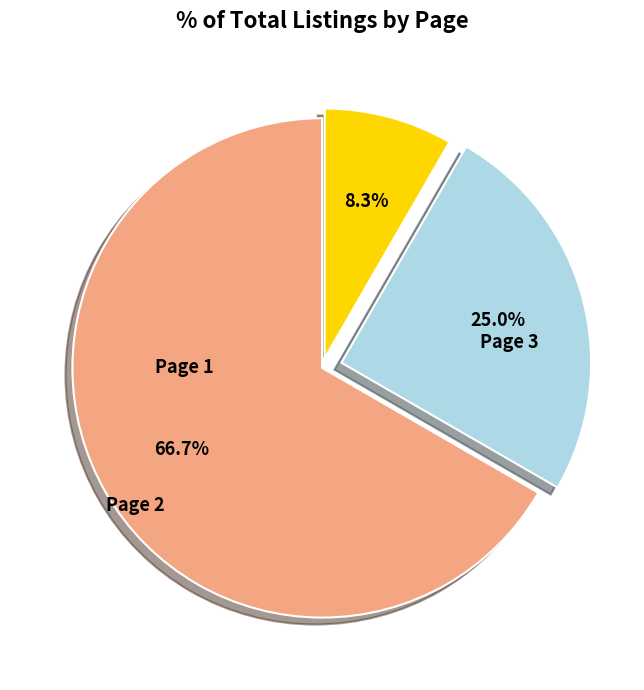

Which category has the smallest portion of the pie?

Page 3